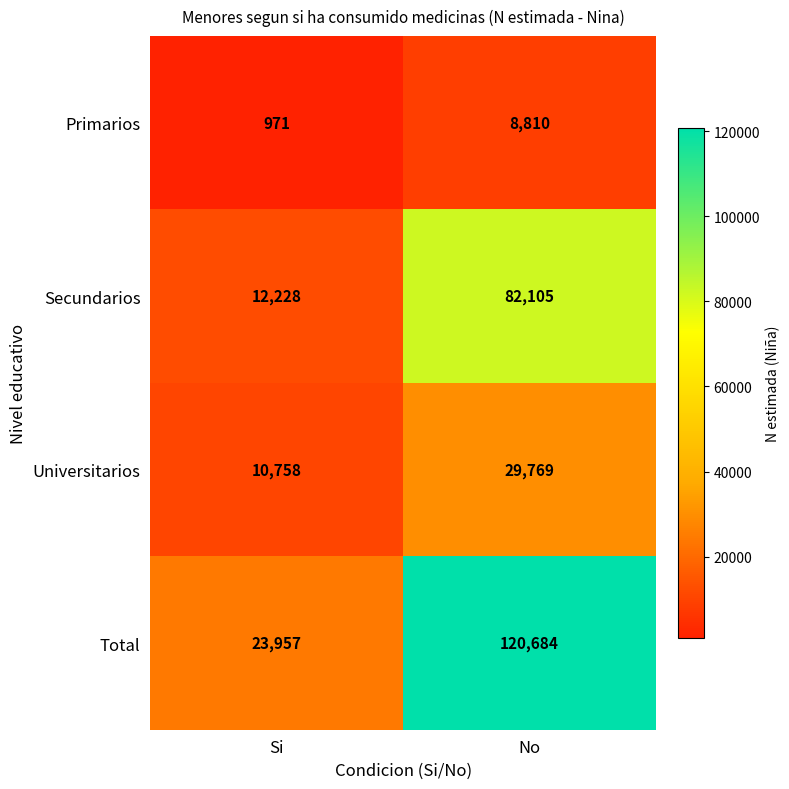

What is the difference between the Primarios values at No and Si?

7839